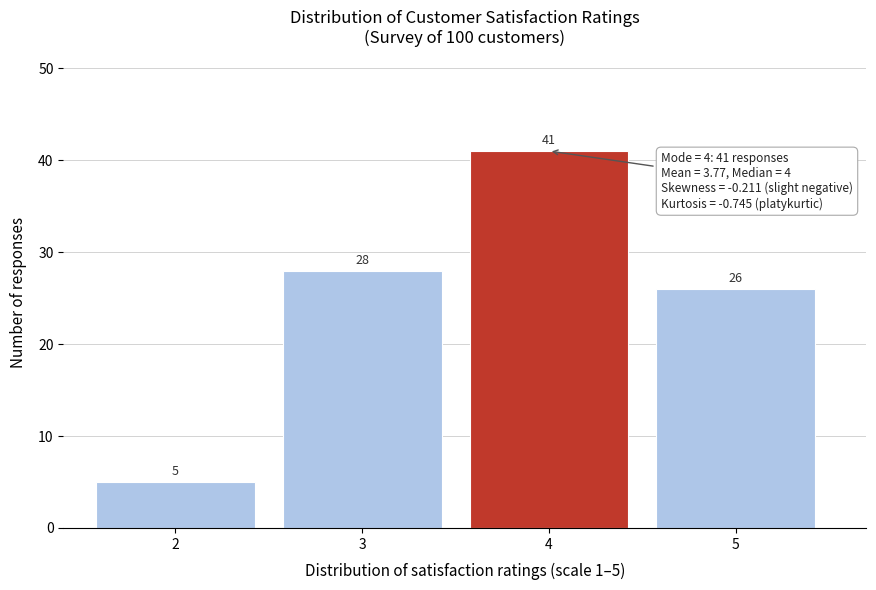

Reading left to right, what are all the values shown in this chart?

5	28	41	26